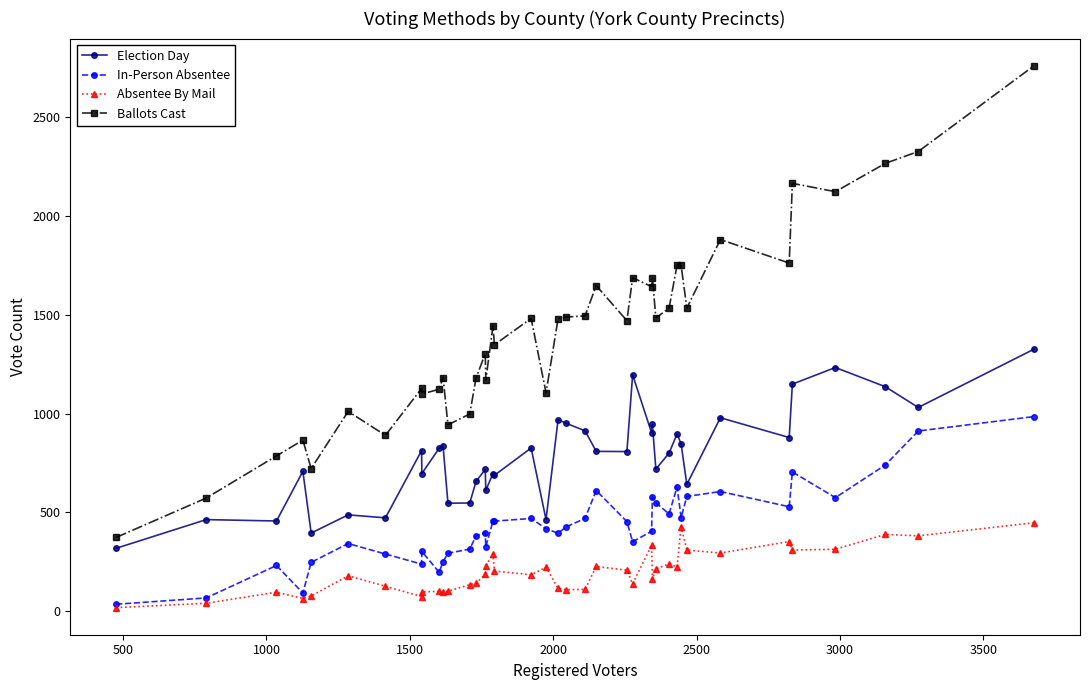

Which series has the largest total across all categories?

Ballots Cast